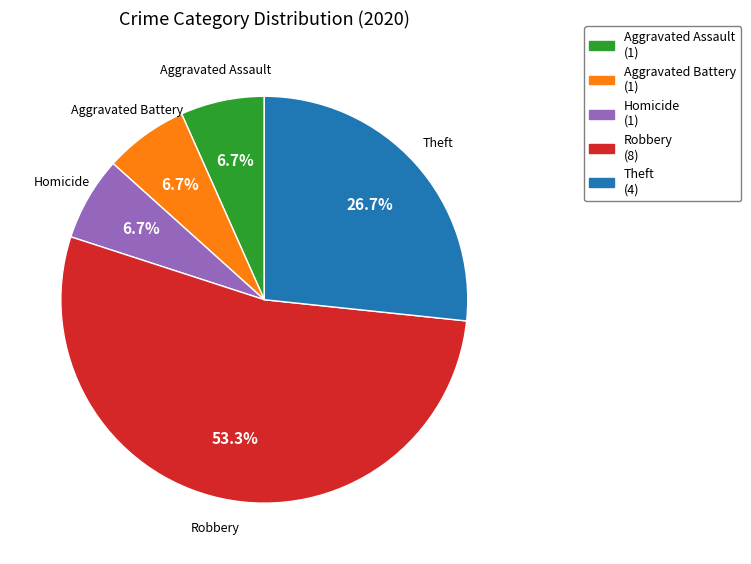

Is there a majority slice in this chart?

Yes